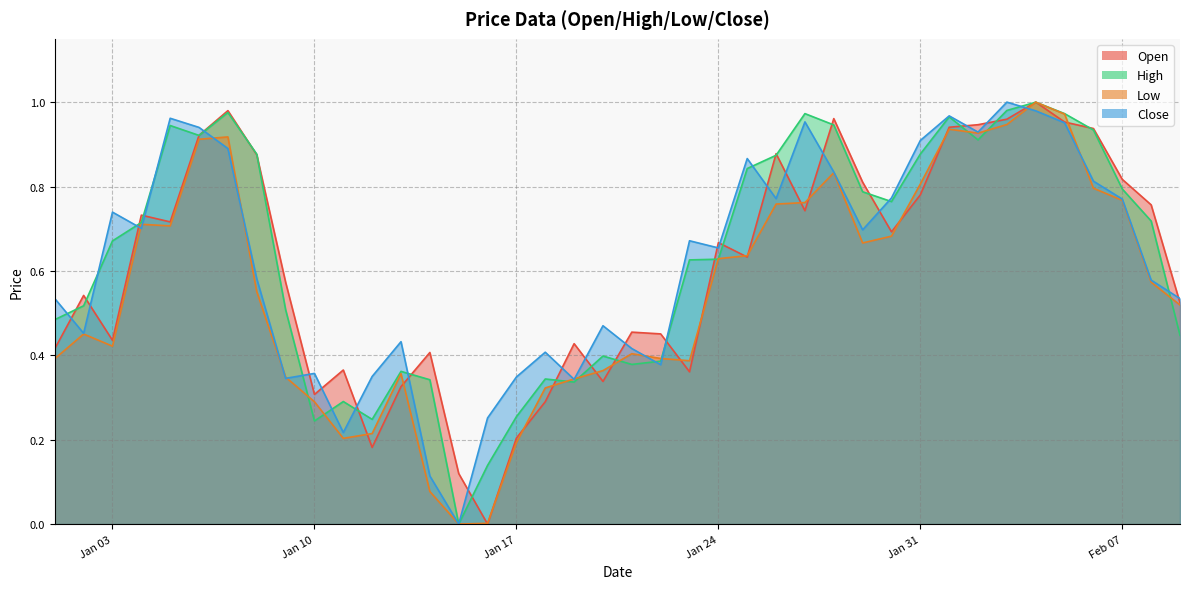

Reading left to right, list all the values displayed in this chart.

Open: 0.4	0.5	0.4	0.7	0.7	0.9	1.0	0.9	0.6	0.3	0.4	0.2	0.3	0.4	0.1	0.0	0.2	0.3	0.4	0.3	0.5	0.5	0.4	0.7	0.6	0.9	0.7	1.0	0.8	0.7	0.8	0.9	0.9	1.0	1.0	1.0	0.9	0.8	0.8	0.5
High: 0.5	0.5	0.7	0.7	0.9	0.9	1.0	0.9	0.5	0.2	0.3	0.2	0.4	0.3	0.0	0.1	0.3	0.3	0.3	0.4	0.4	0.4	0.6	0.6	0.8	0.9	1.0	0.9	0.8	0.8	0.9	1.0	0.9	1.0	1.0	1.0	0.9	0.8	0.7	0.4
Low: 0.4	0.5	0.4	0.7	0.7	0.9	0.9	0.6	0.3	0.3	0.2	0.2	0.4	0.1	0.0	0.0	0.2	0.3	0.3	0.4	0.4	0.4	0.4	0.6	0.6	0.8	0.8	0.8	0.7	0.7	0.8	0.9	0.9	0.9	1.0	1.0	0.8	0.8	0.6	0.5
Close: 0.5	0.5	0.7	0.7	1.0	0.9	0.9	0.6	0.3	0.4	0.2	0.3	0.4	0.1	0.0	0.3	0.3	0.4	0.3	0.5	0.4	0.4	0.7	0.7	0.9	0.8	1.0	0.8	0.7	0.8	0.9	1.0	0.9	1.0	1.0	1.0	0.8	0.8	0.6	0.5